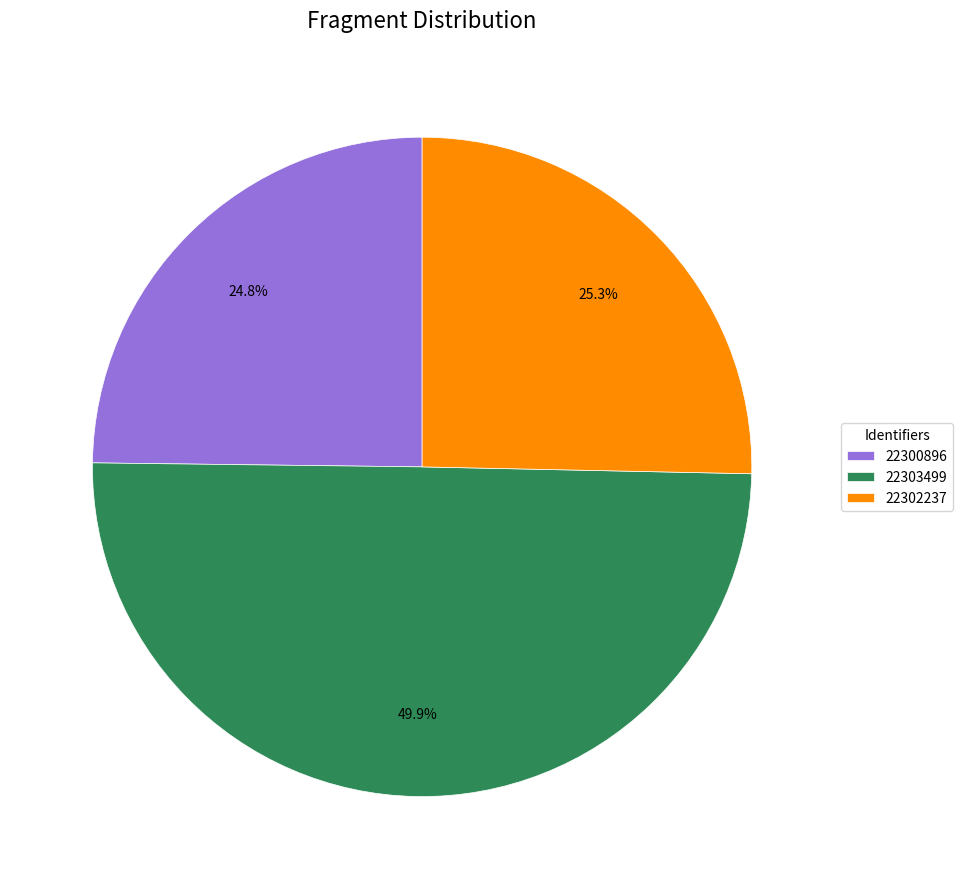

True or false: 22300896 accounts for 25% of the total.

True